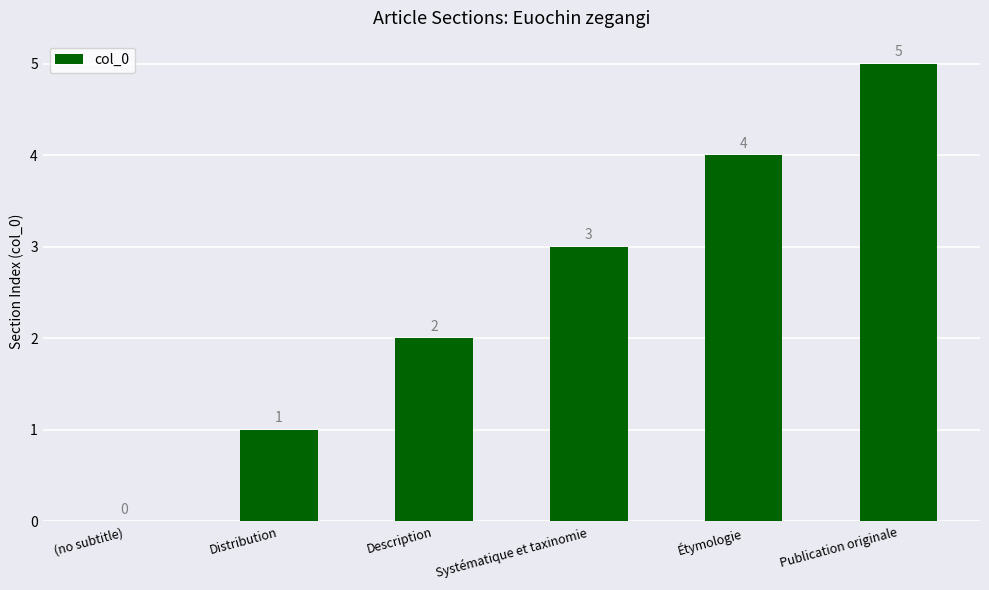

What is the sum of all values?

15